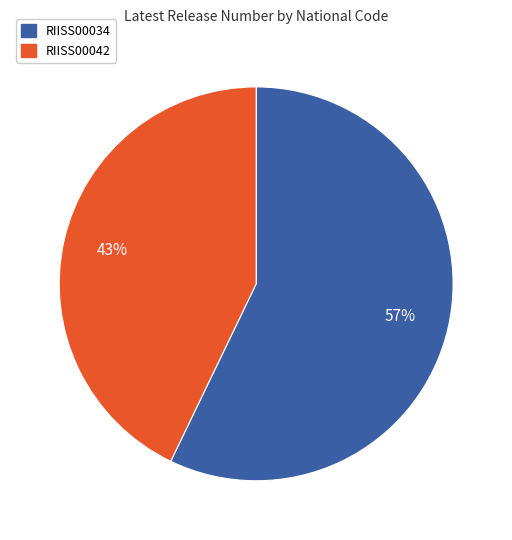

Rank the categories by value from highest to lowest.

RIISS00034, RIISS00042